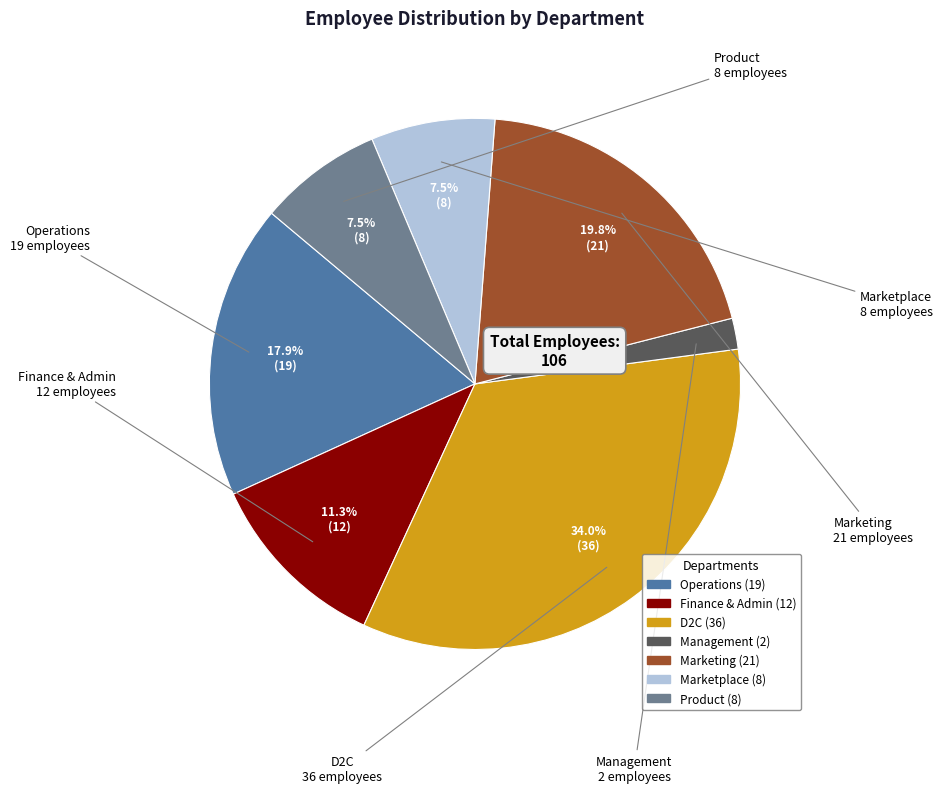

Do Finance & Admin and D2C together represent more than half of the pie?

No